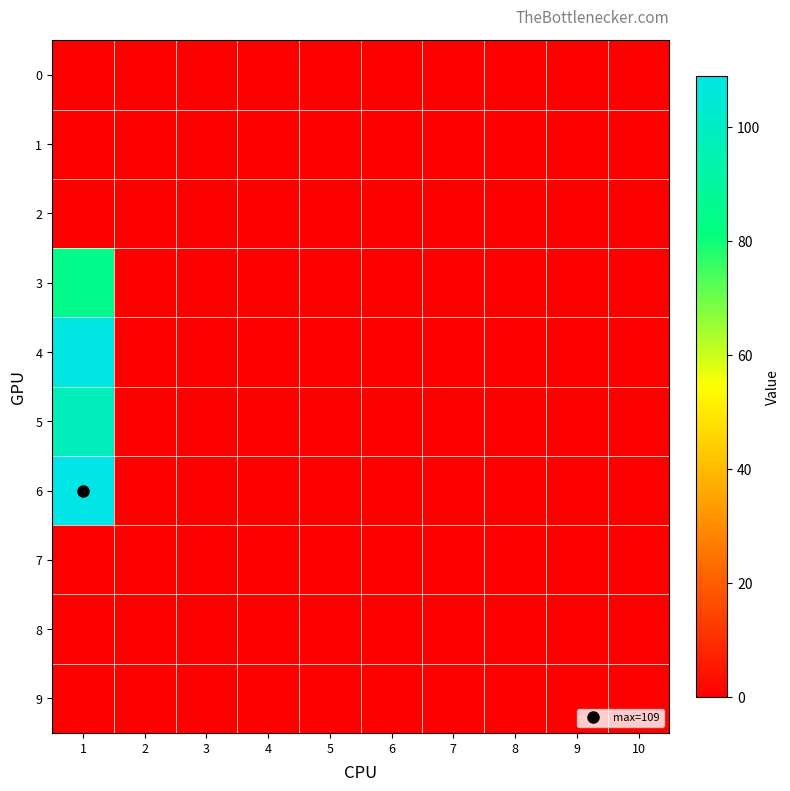

Between 3 and 4, which is larger?

3